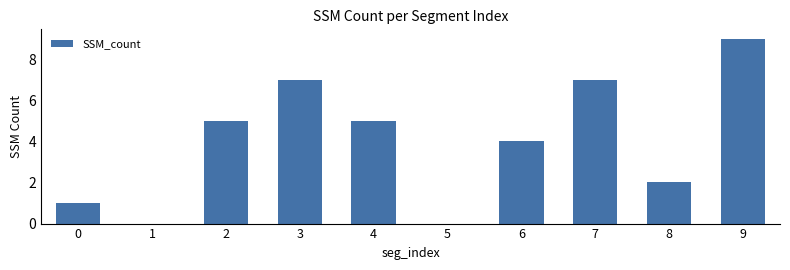

What is the sum of all values?

40